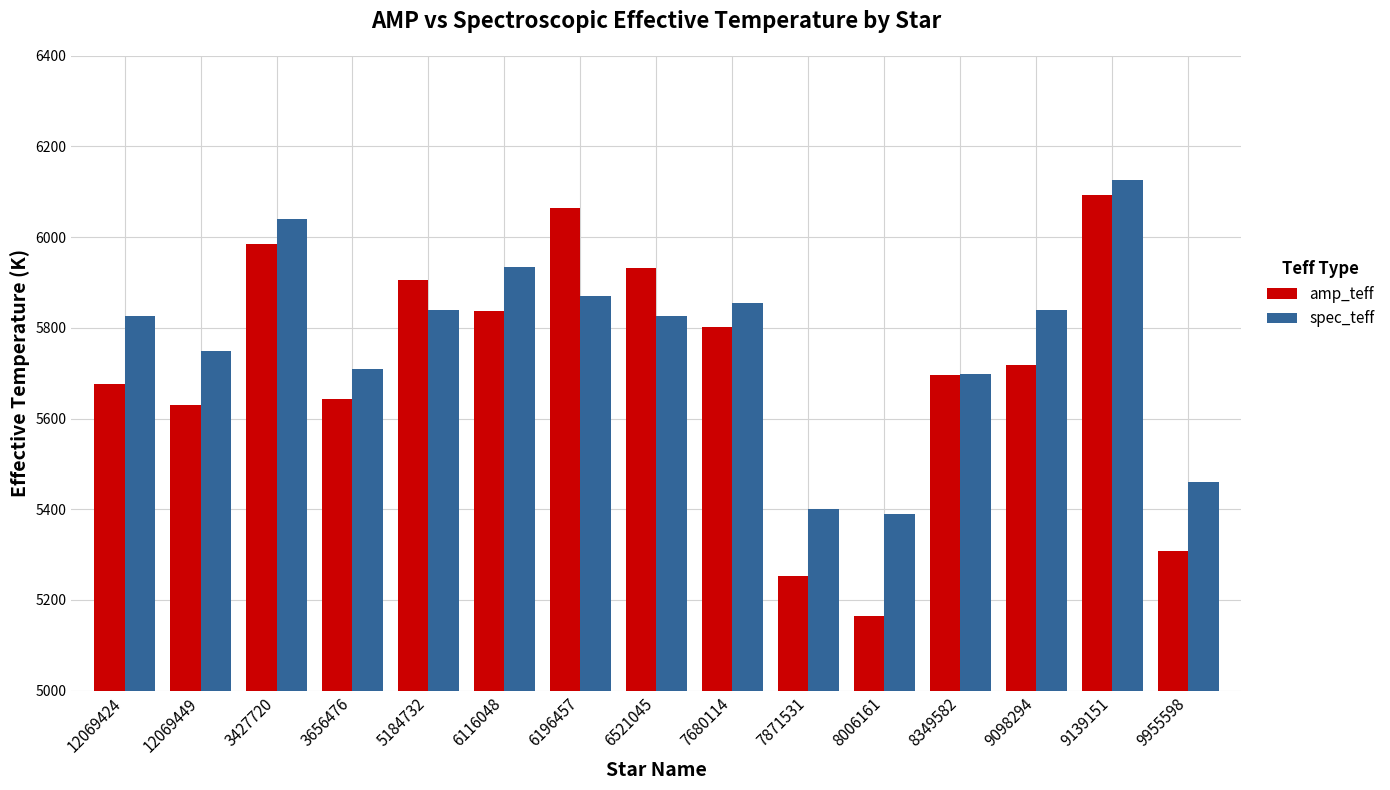

True or false: spec_teff has a value of 8563 at 3656476.

False